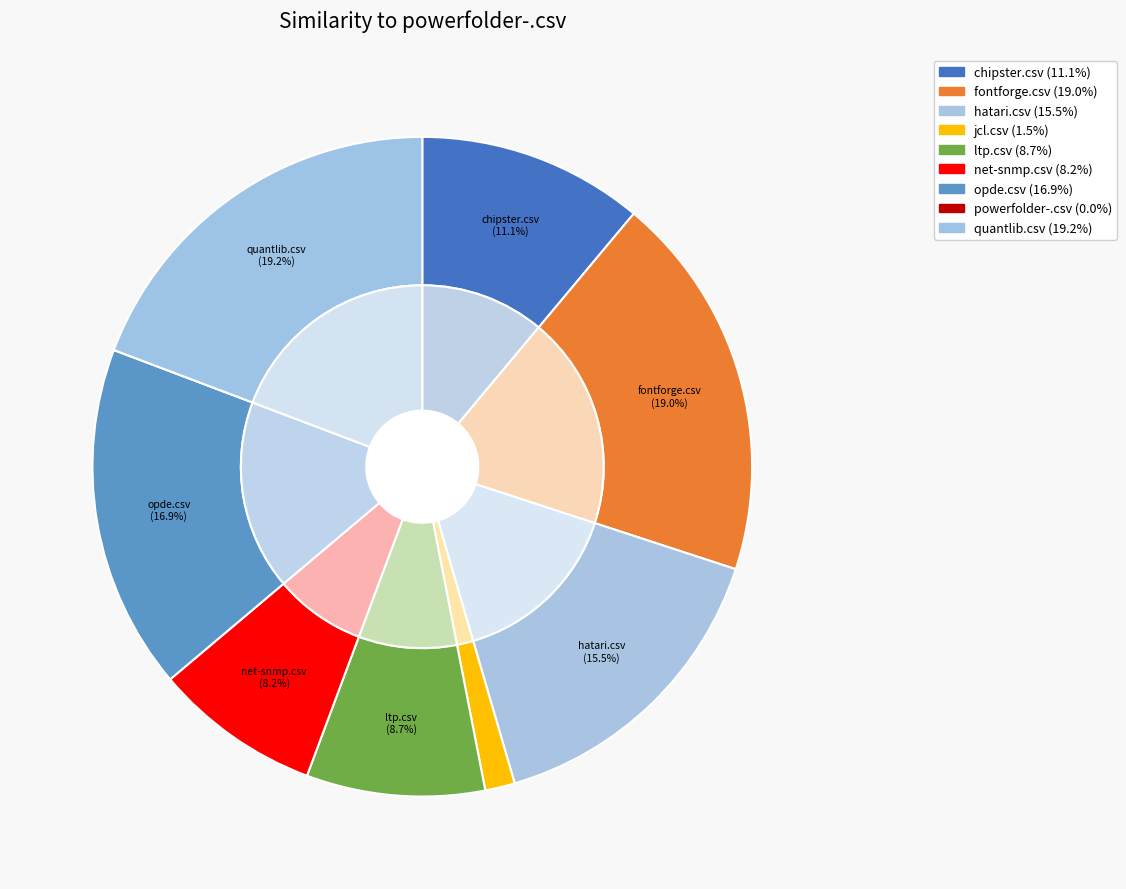

To the nearest percent, what is the combined percentage of quantlib.csv and opde.csv?

36%